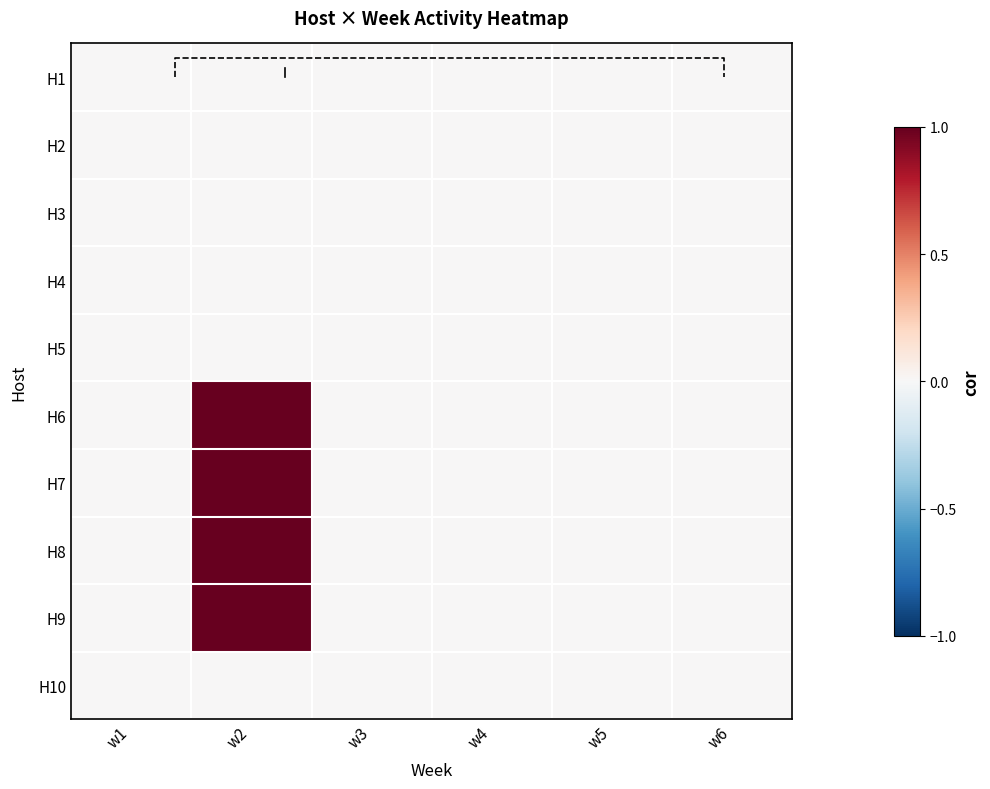

List the labels in order of H5 value, smallest first.

w1, w2, w3, w4, w5, w6